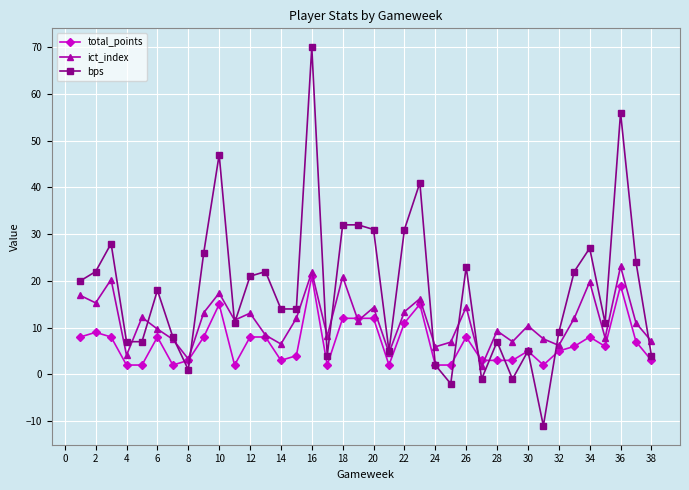

What is the maximum value for total_points?

21.0